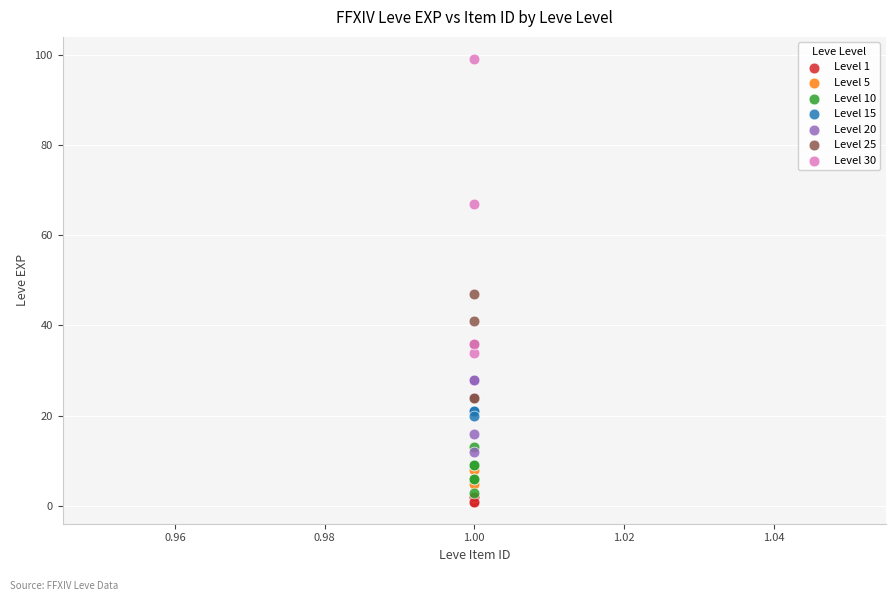

Which series has the widest spread of Y values?

Level 30